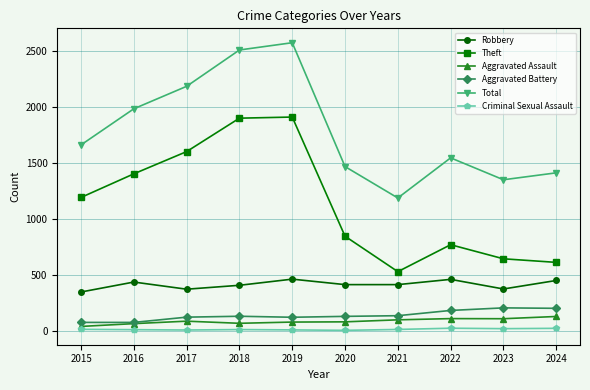

List the series in order of their peak value, lowest first.

Criminal Sexual Assault, Aggravated Assault, Aggravated Battery, Robbery, Theft, Total